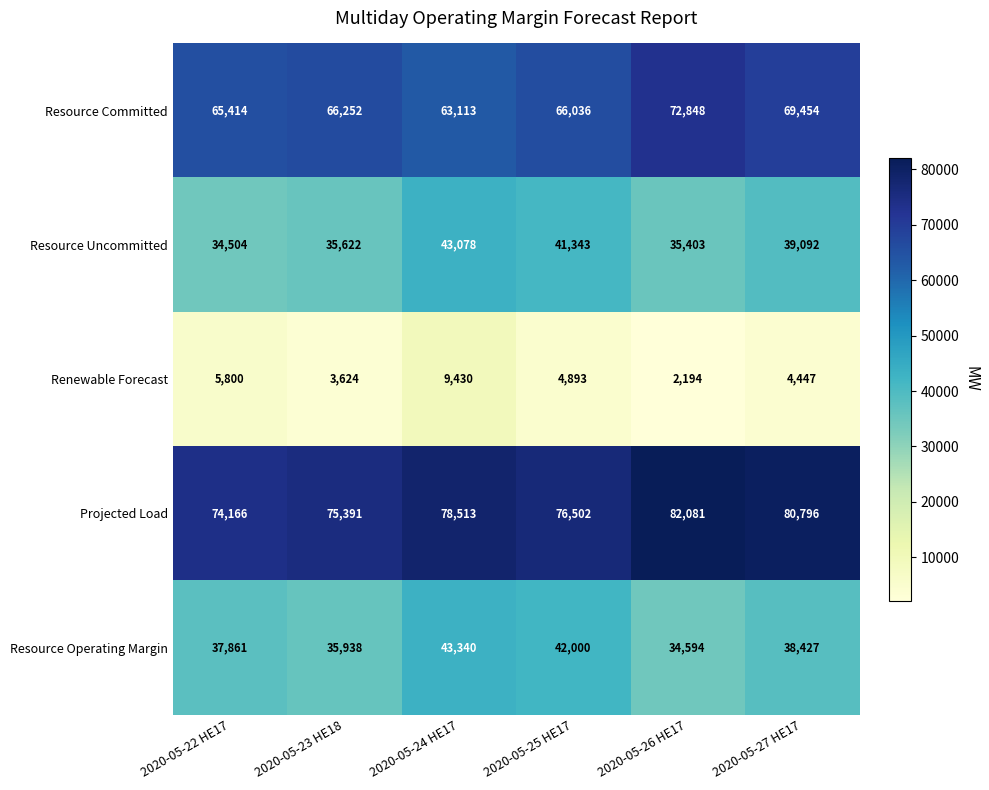

Which category has the highest value across all series?

2020-05-26 HE17